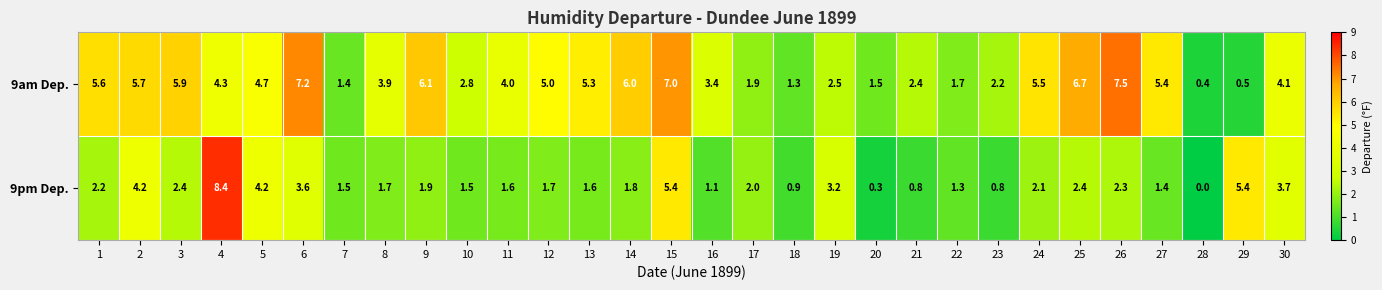

List the series in order of their peak value, lowest first.

9am Dep., 9pm Dep.